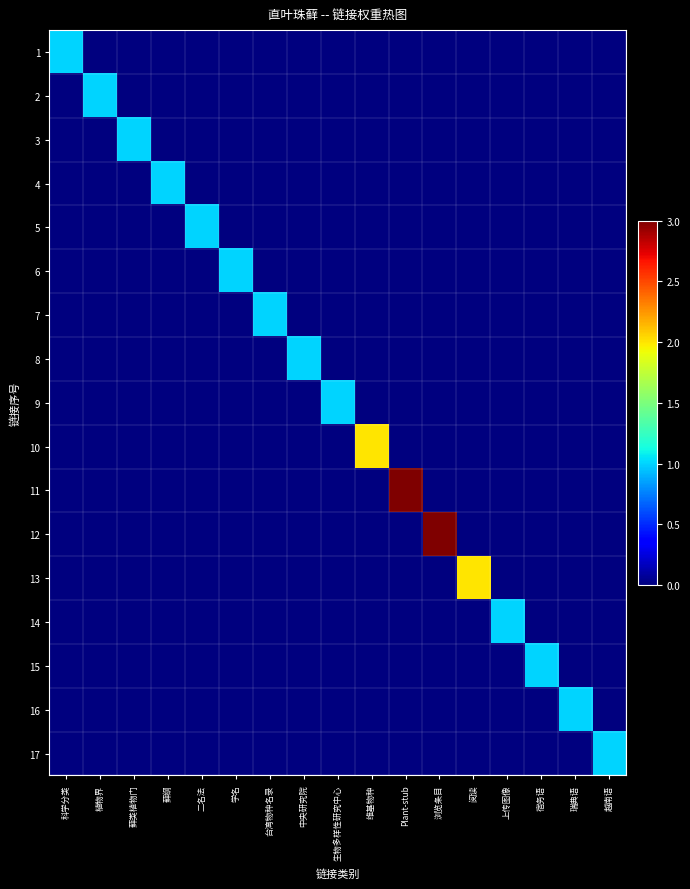

Which has a higher value, 藓纲 or 浏览条目?

藓纲